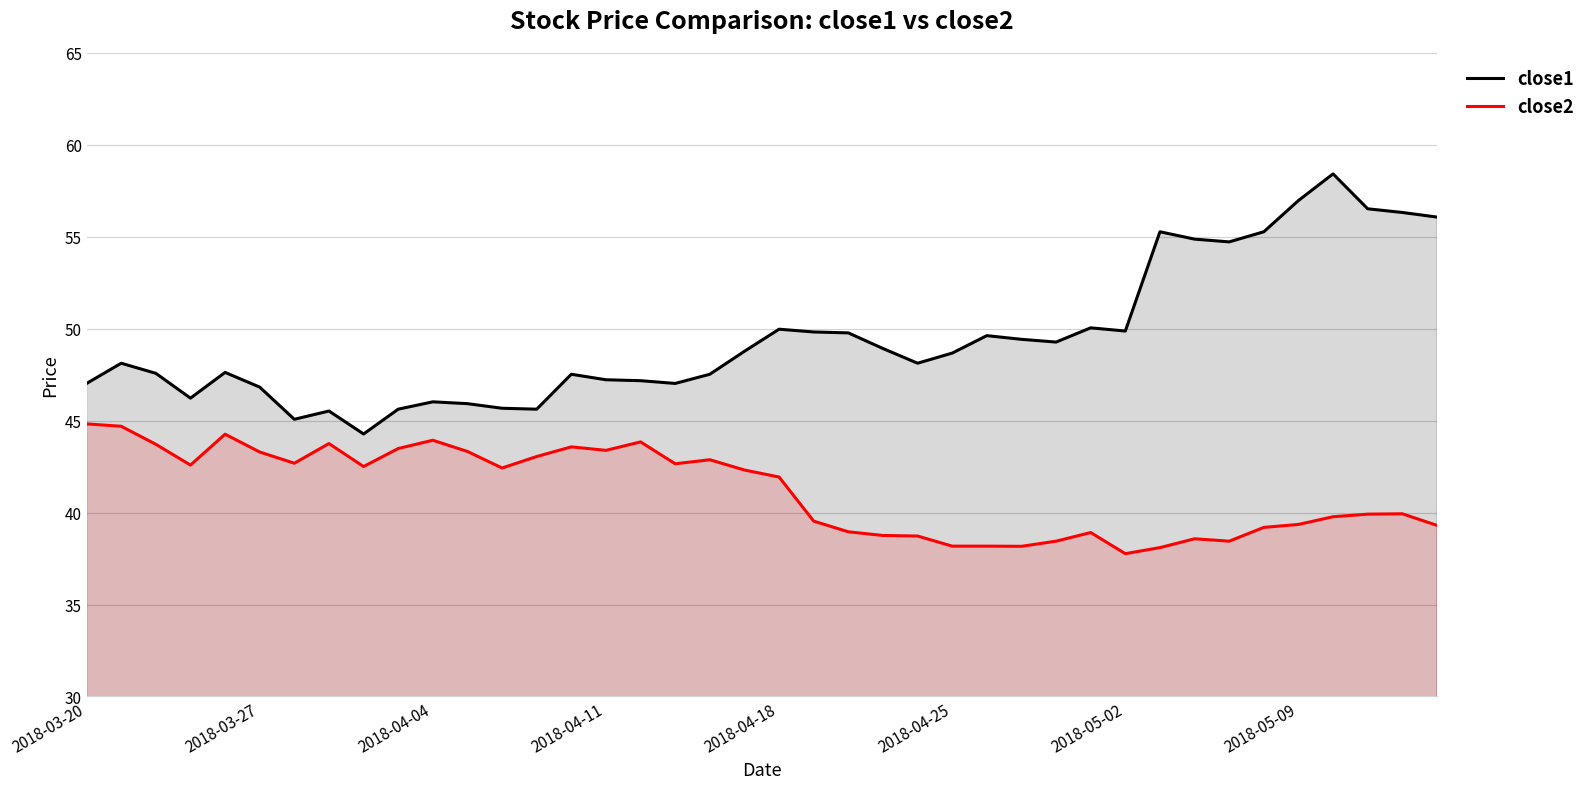

What is the maximum value shown in the chart?

58.4